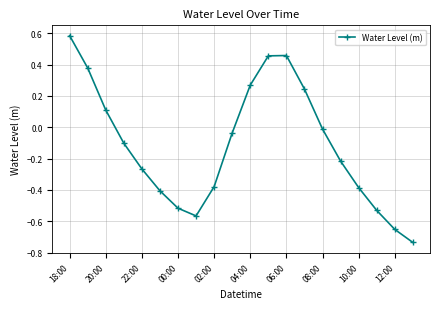

What is the sum of all values?

-2.3